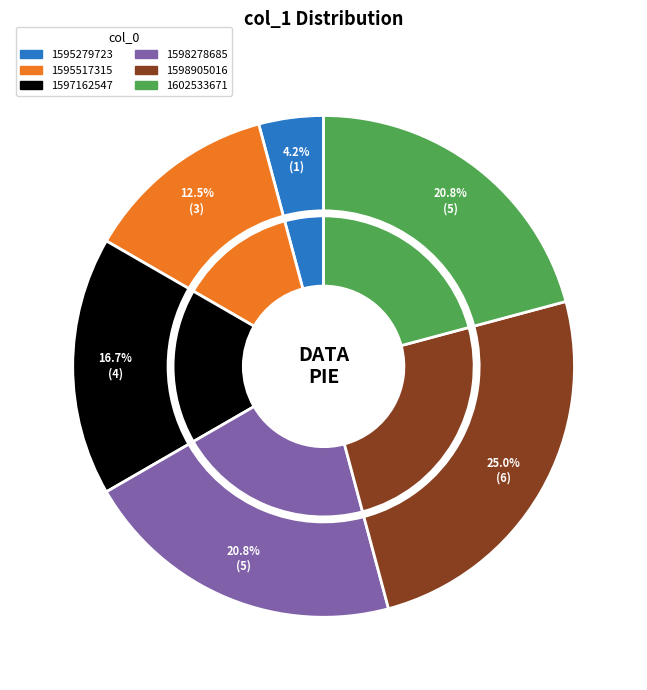

What percentage is the 1598278685 slice, to the nearest percent?

21%